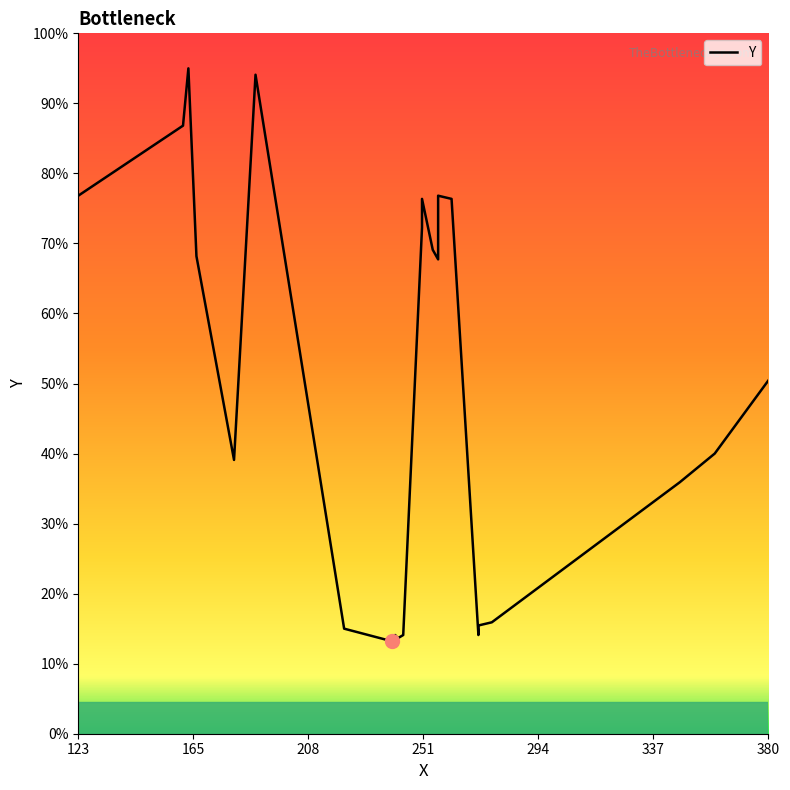

At which category does the chart reach its peak across all series?

164